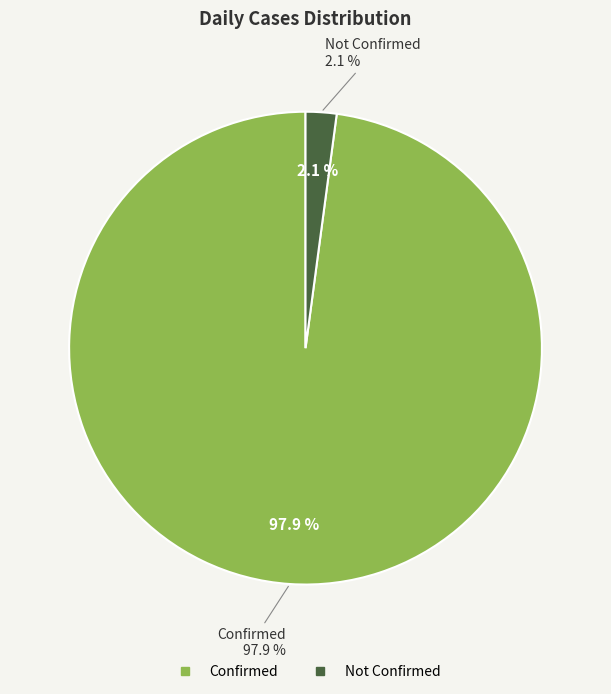

Combined, do 23 and 29 account for over 50%?

No